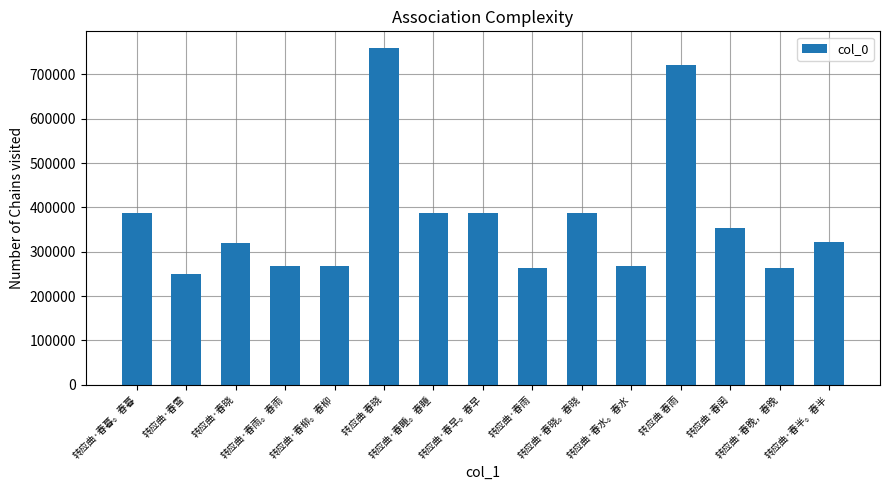

How many data points are less than 322828?

7